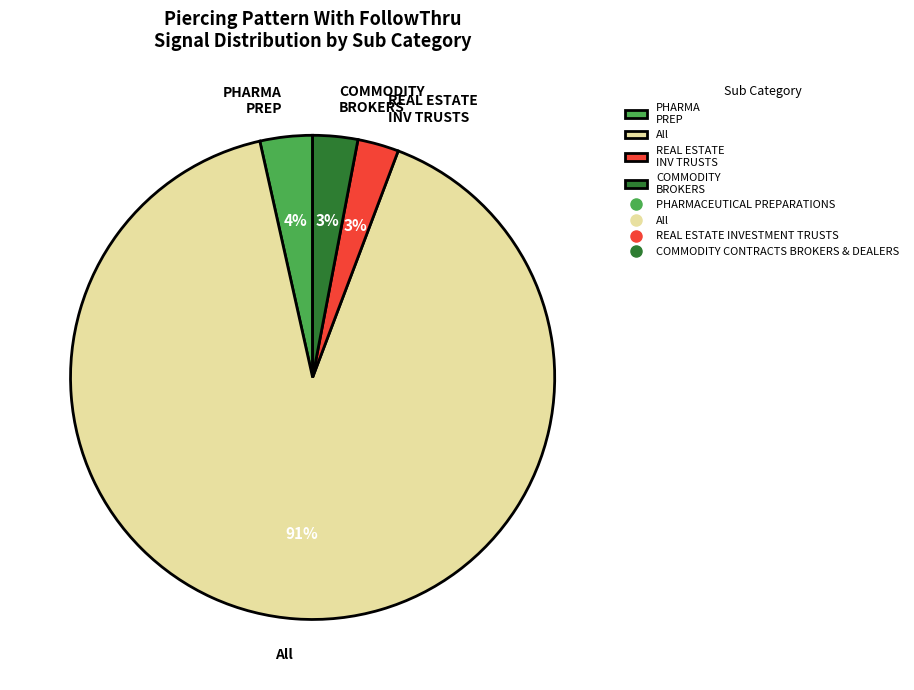

True or false: COMMODITY BROKERS accounts for 17% of the total.

False